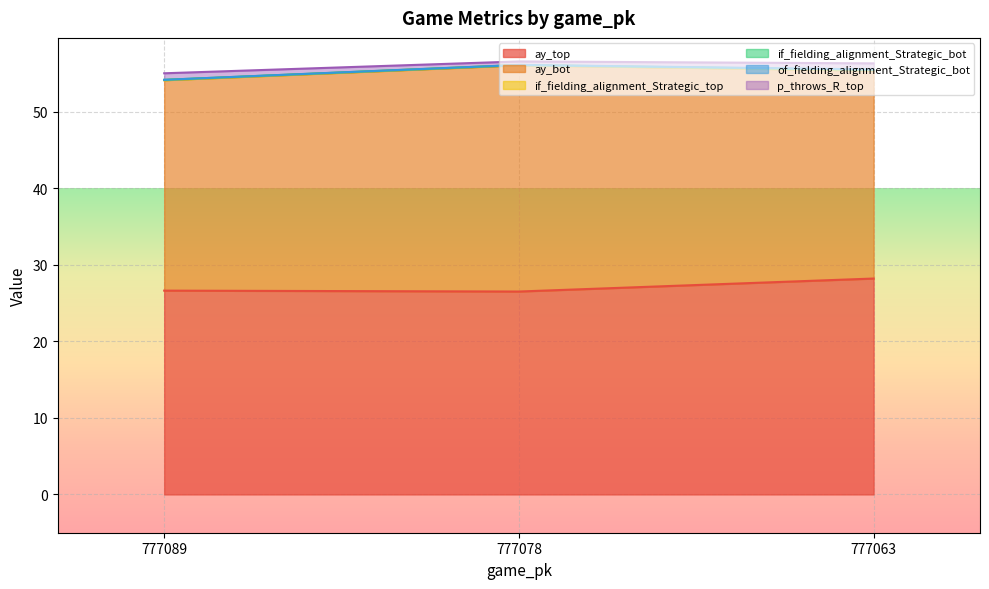

Count the number of categories in the chart.

3